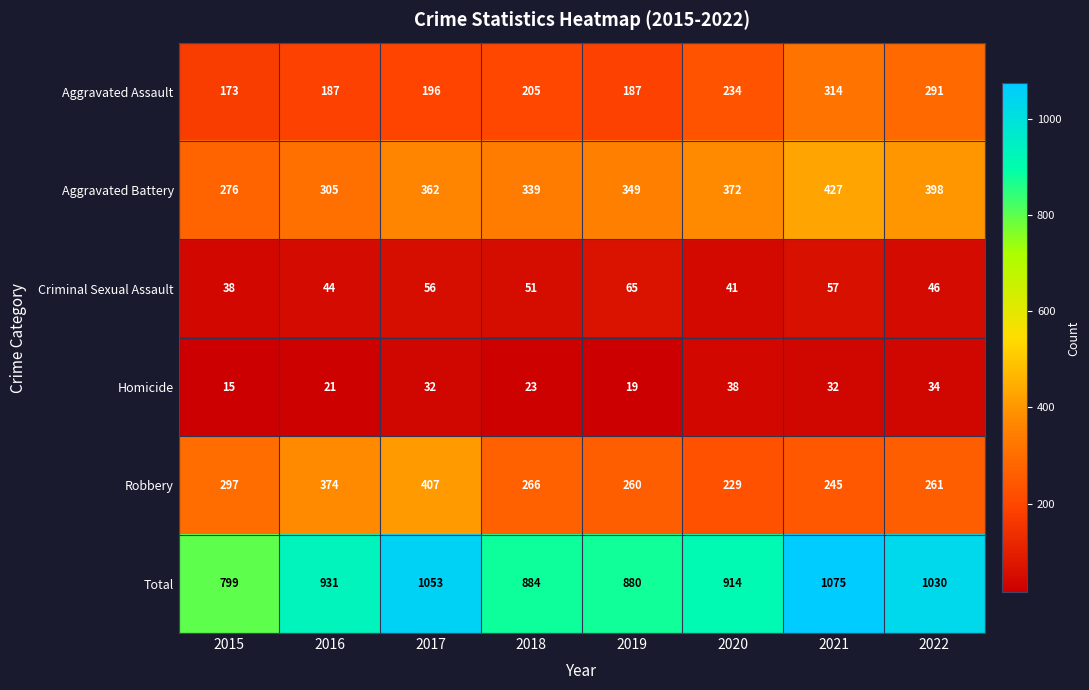

How many data points does each series have?

8